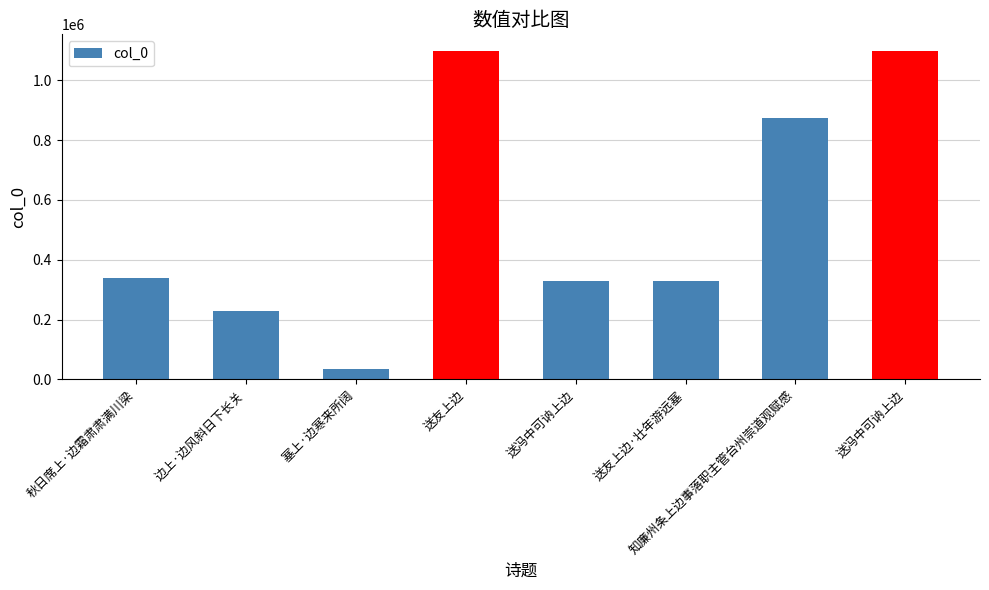

What is the ratio of the value at 秋日席上·边霜肃肃满川梁 to the value at 送冯中可讷上边?

0.3